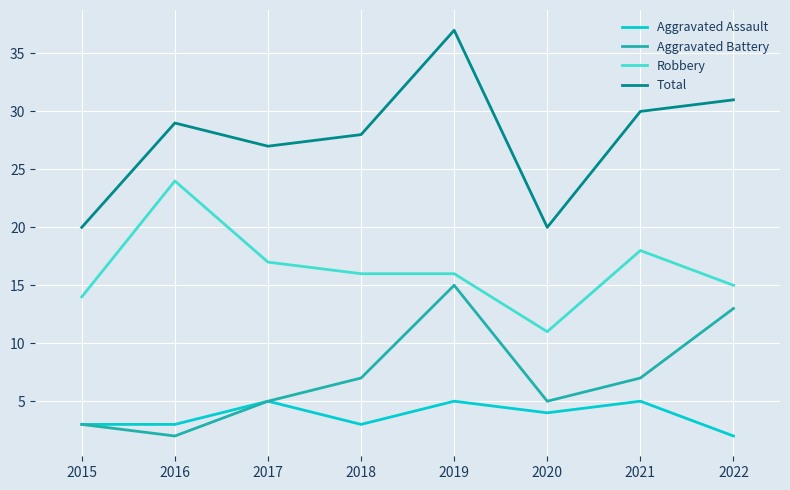

What is the difference between the highest and lowest values at 2015?

17